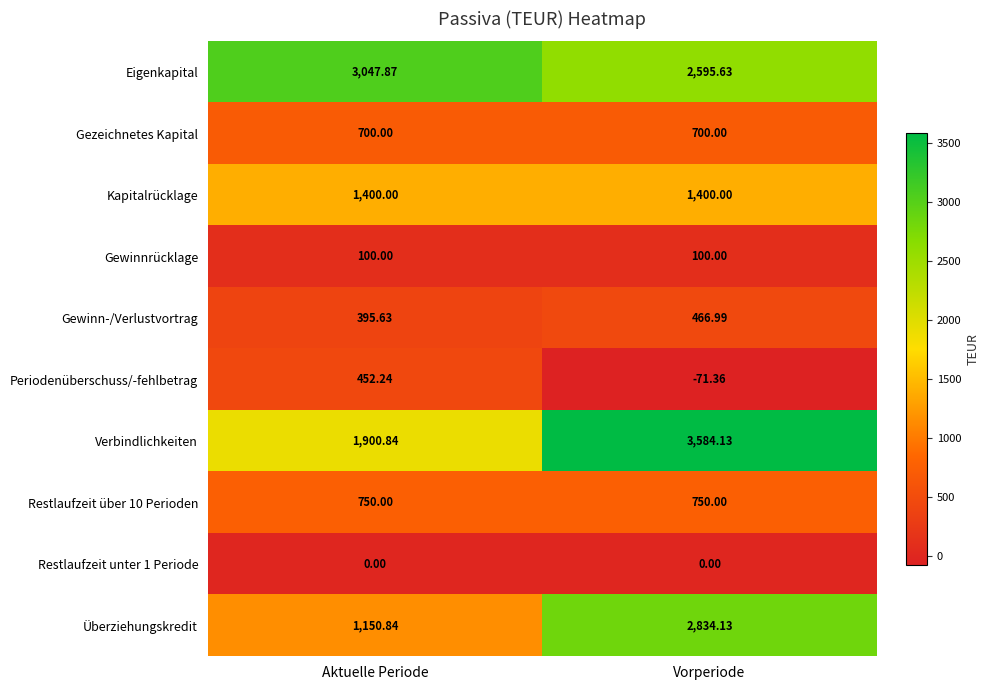

At which category is the sum across all series the highest?

Vorperiode